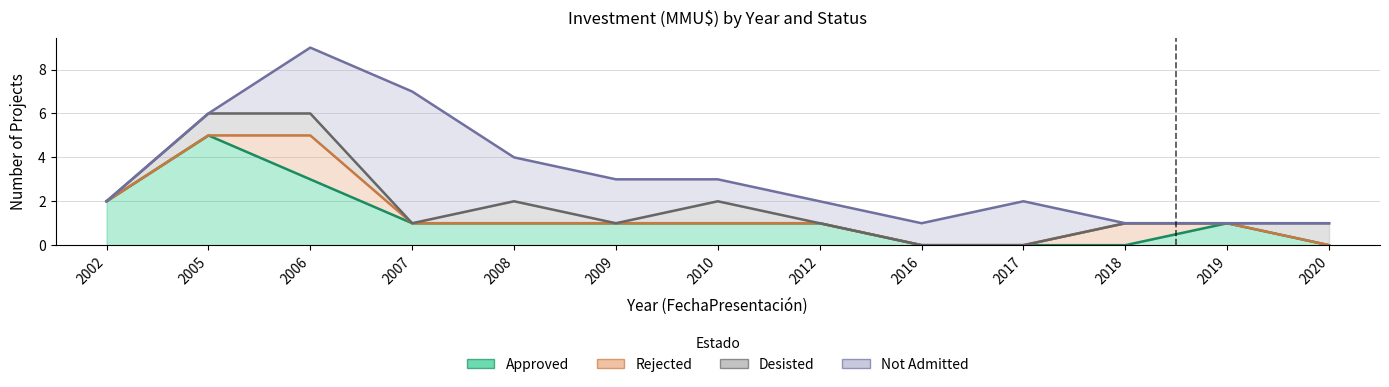

What is the sum of the Not Admitted values at 2012 and 2008?

3